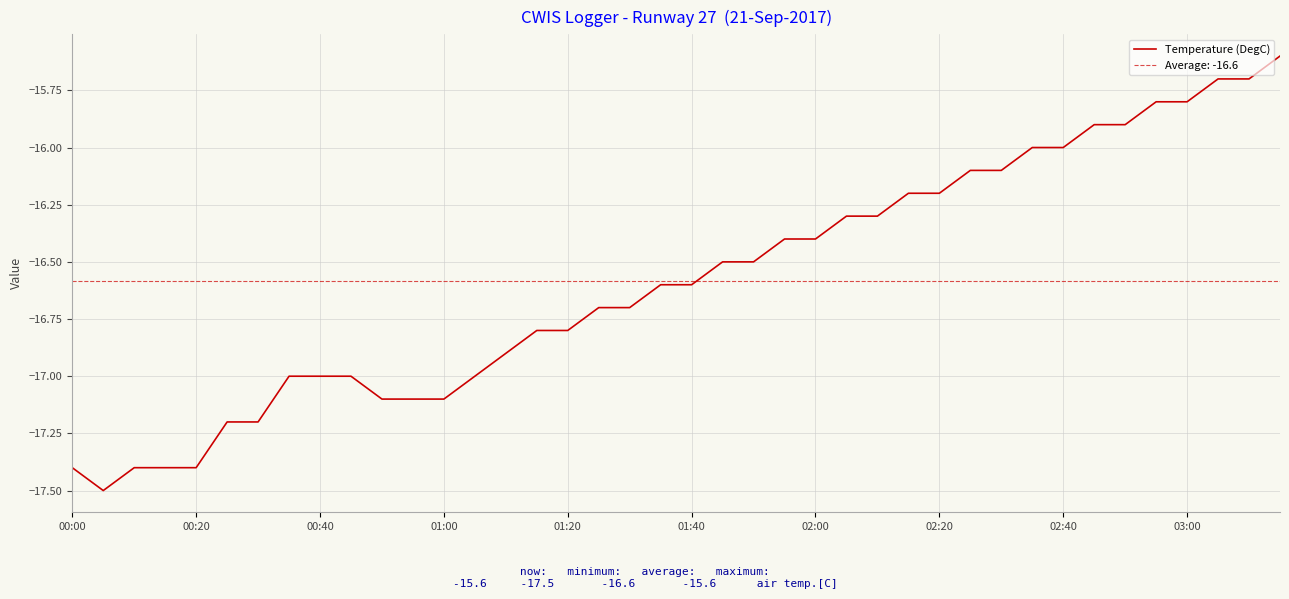

The value at 22 is -16.5. True or false?

True